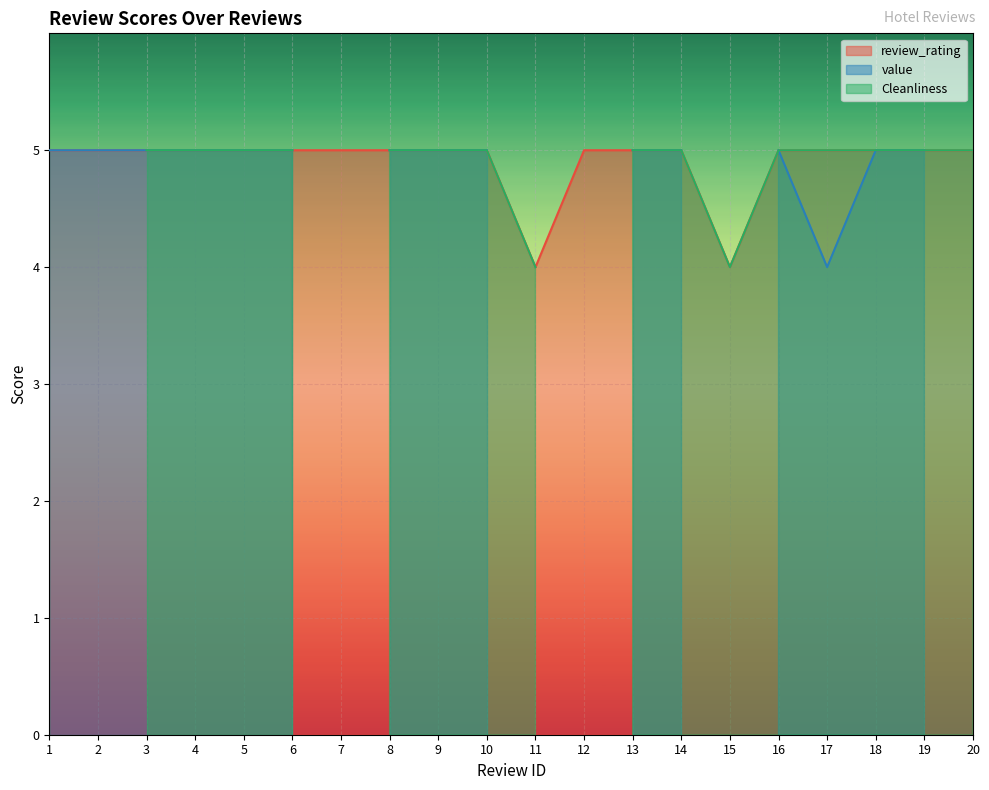

True or false: Cleanliness and review_rating cross at least once.

False